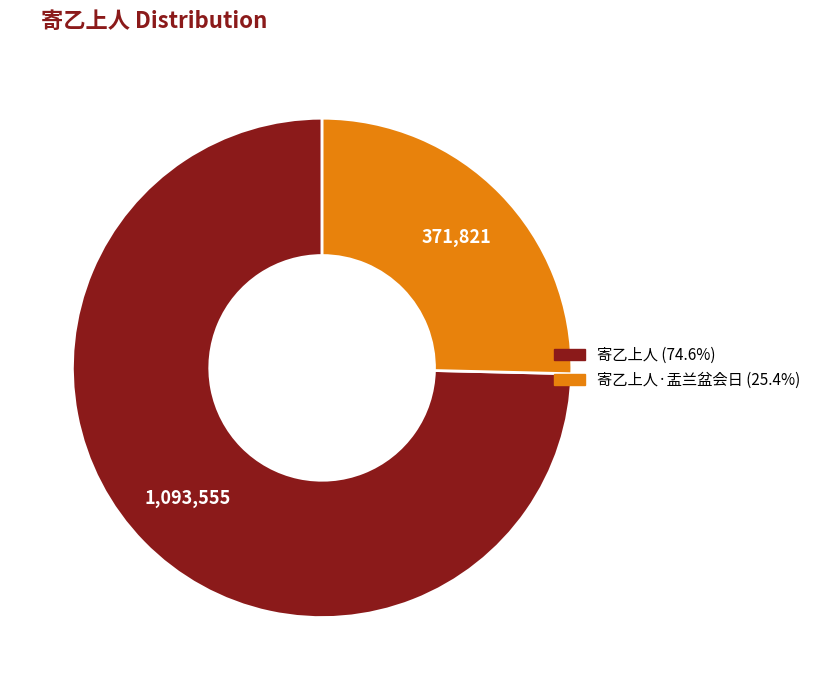

Is there any slice that represents more than half of the pie?

Yes